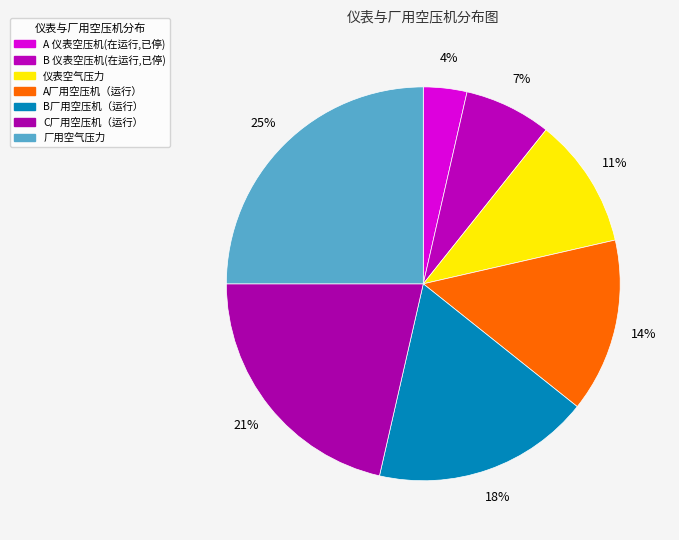

The B 仪表空压机(在运行,已停) slice represents 1% of the pie. True or false?

False